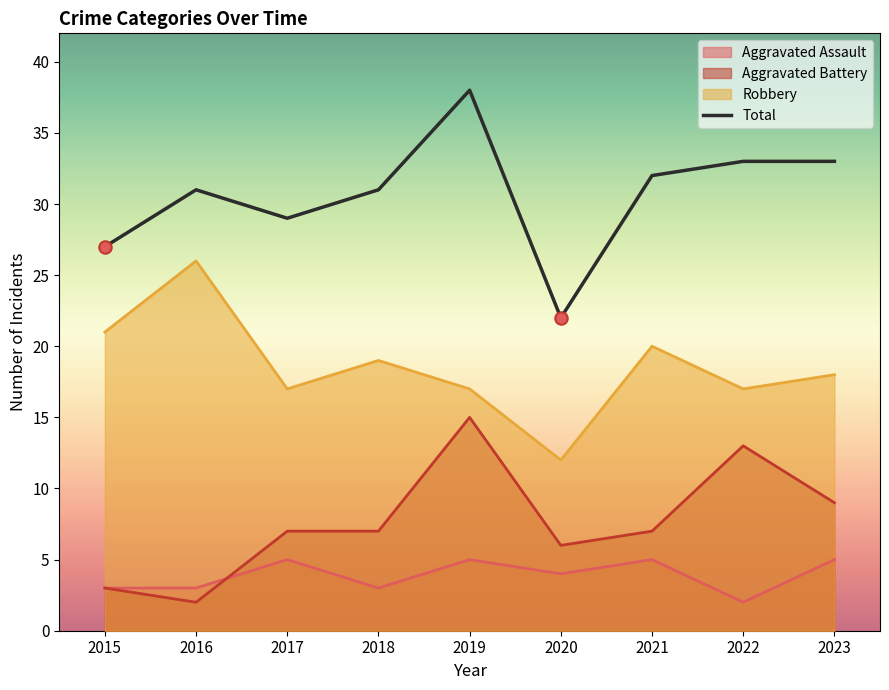

Approximately how many times larger is the value at 2021 compared to 2020?

1.5